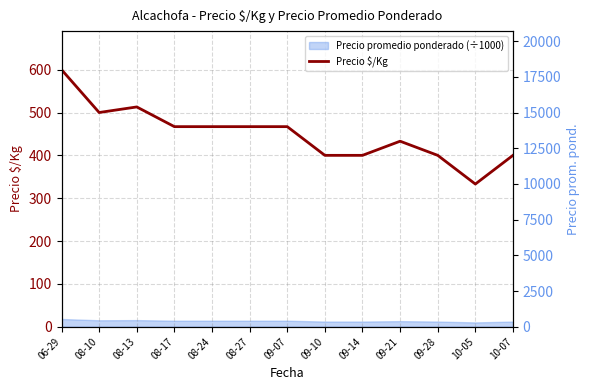

At which label is the value closest to 466?

08-17